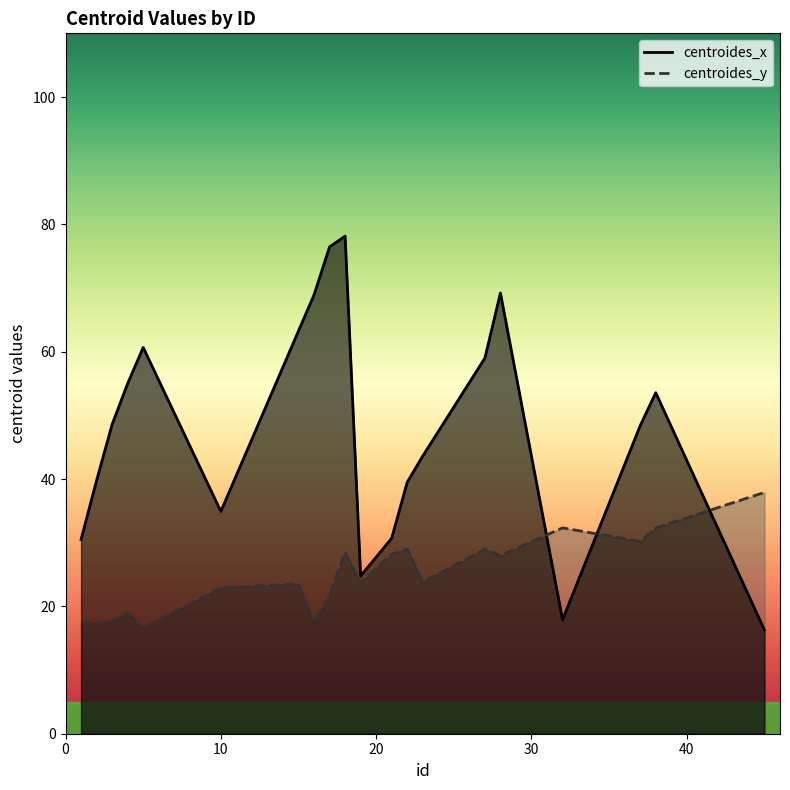

What are all the series names shown in the legend?

centroides_x, centroides_y